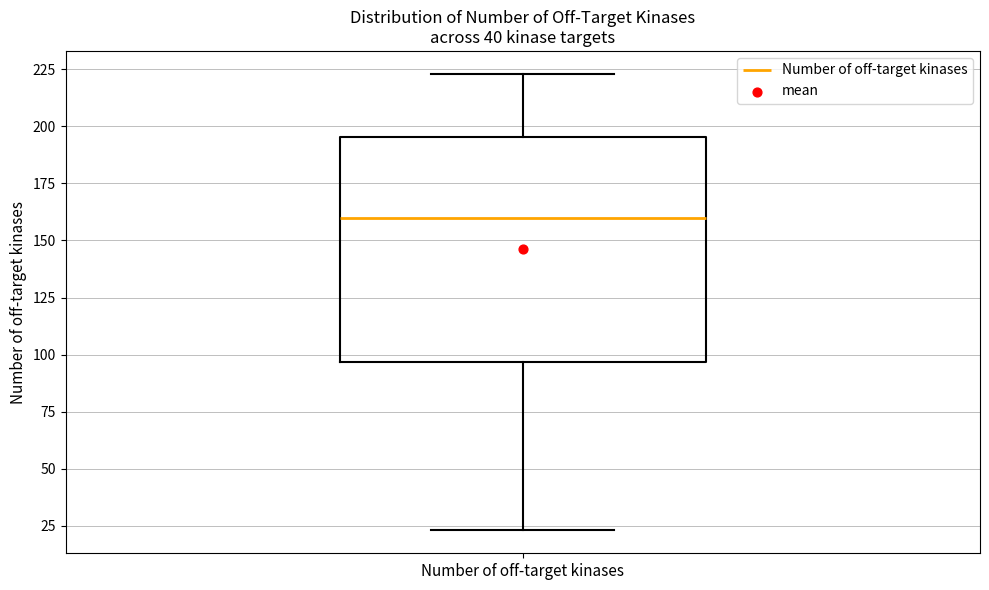

Transcribe this box plot: give where the median line is, the range the box spans, and where the two whiskers end, as read against the y-axis. The values are not printed on the chart, so give them approximately, as read against the axis.

median 160, box 95 to 195, whiskers 25 to 225